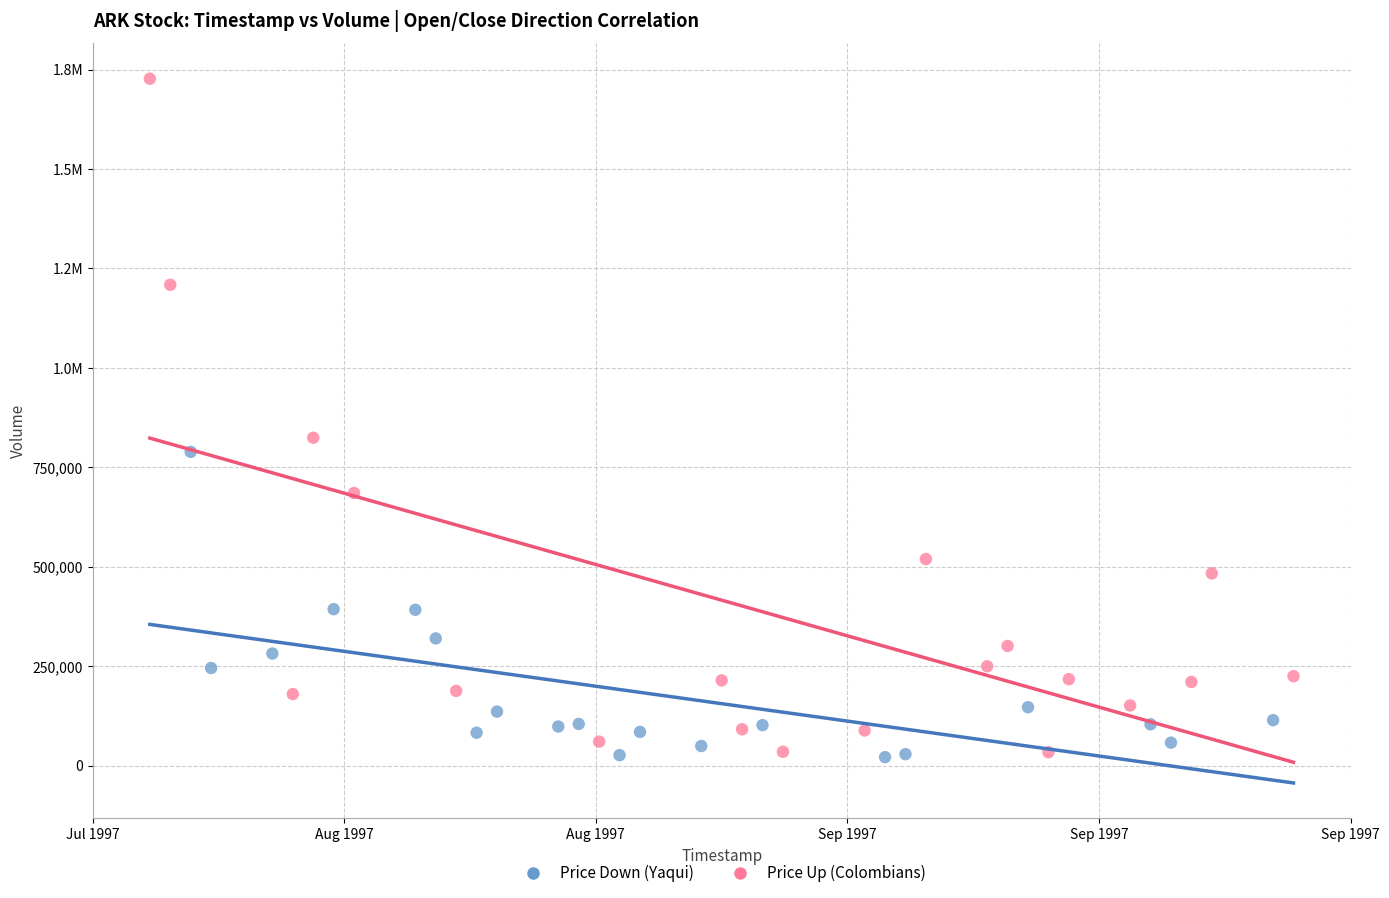

What are all the series names shown in the legend?

Price Down (Yaqui), Price Up (Colombians)